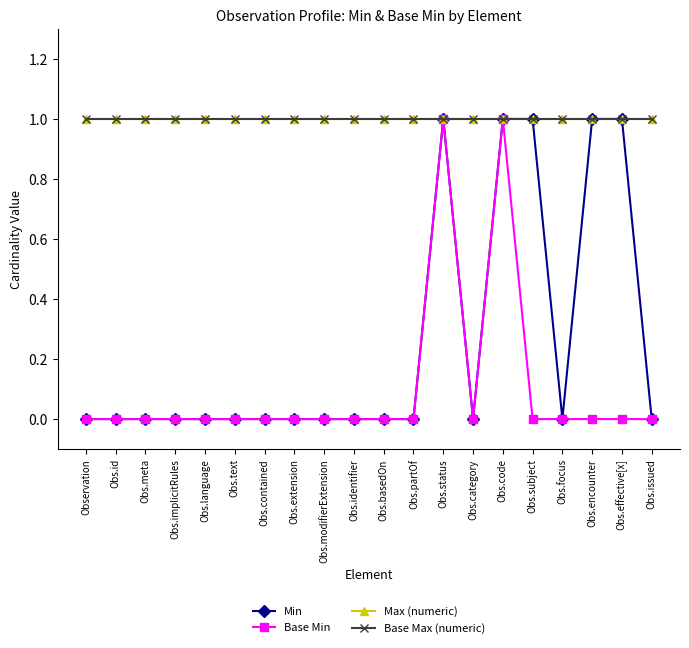

Read the Min value at Obs.status.

1